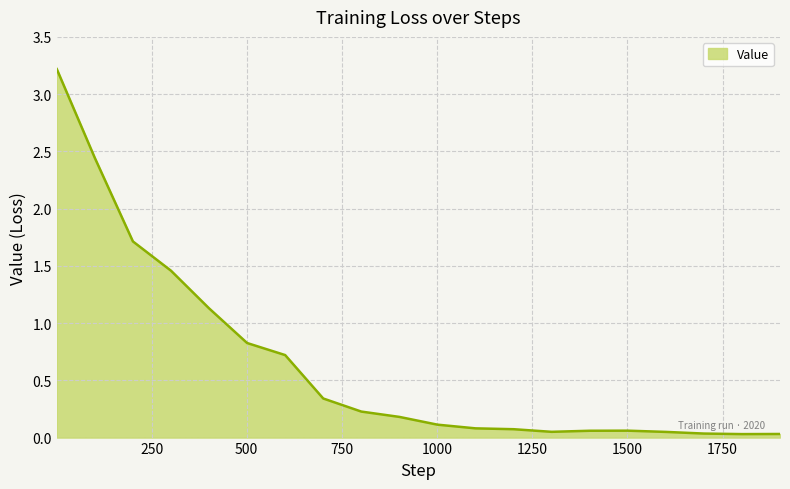

What is the difference between the maximum and minimum values?

3.2